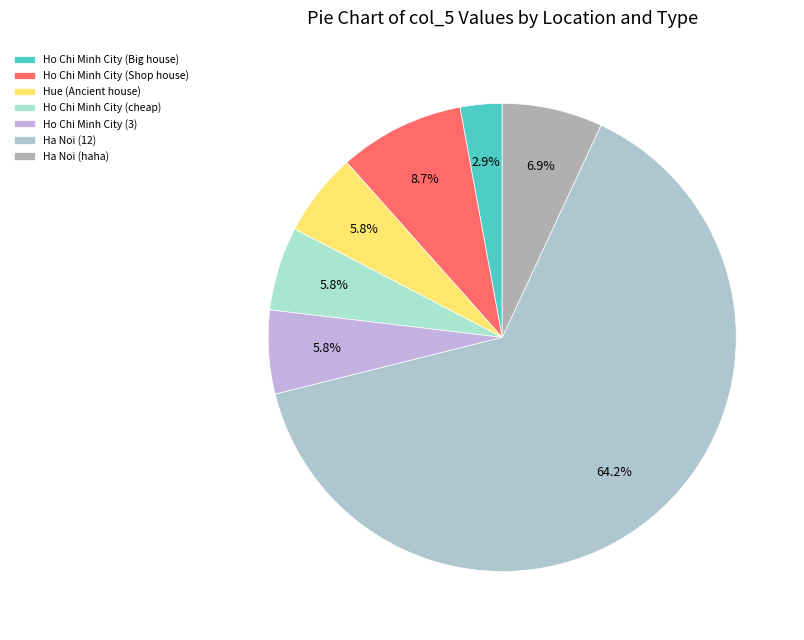

Is there a majority slice in this chart?

Yes